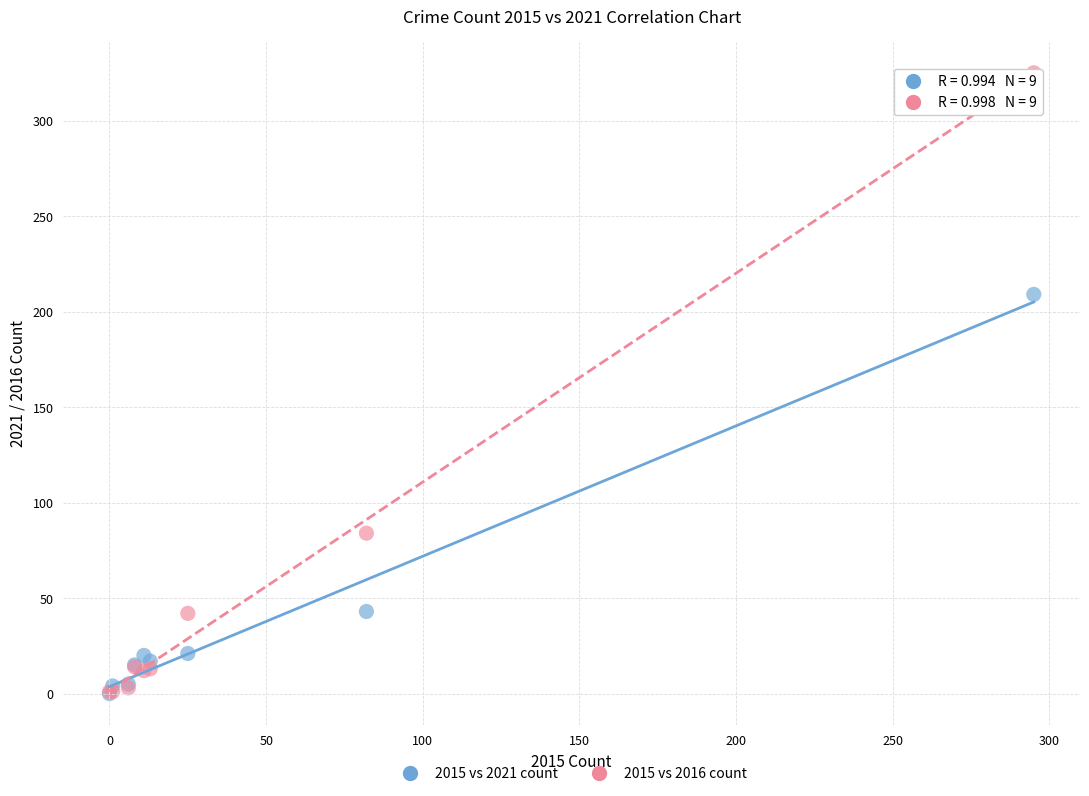

In the 2015 vs 2021 count series, what Y value is closest to 104?

43